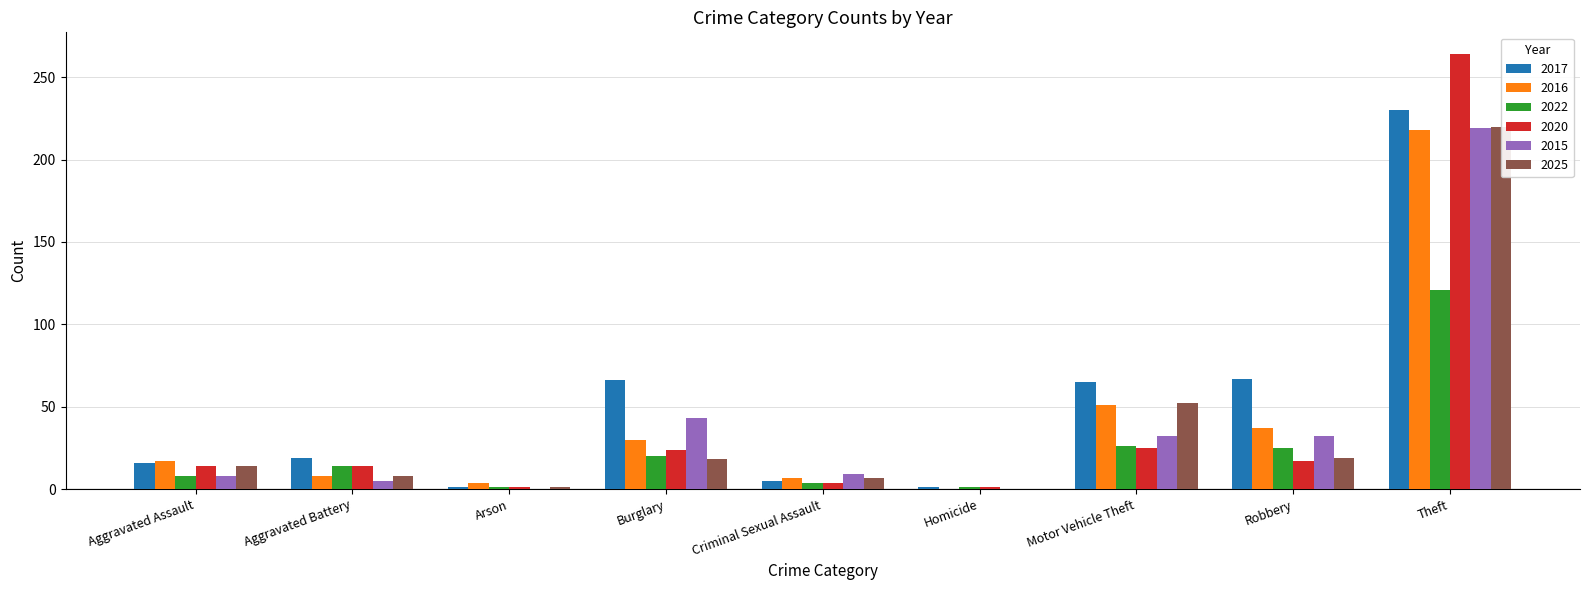

What is the sum of all 2017 values?

470